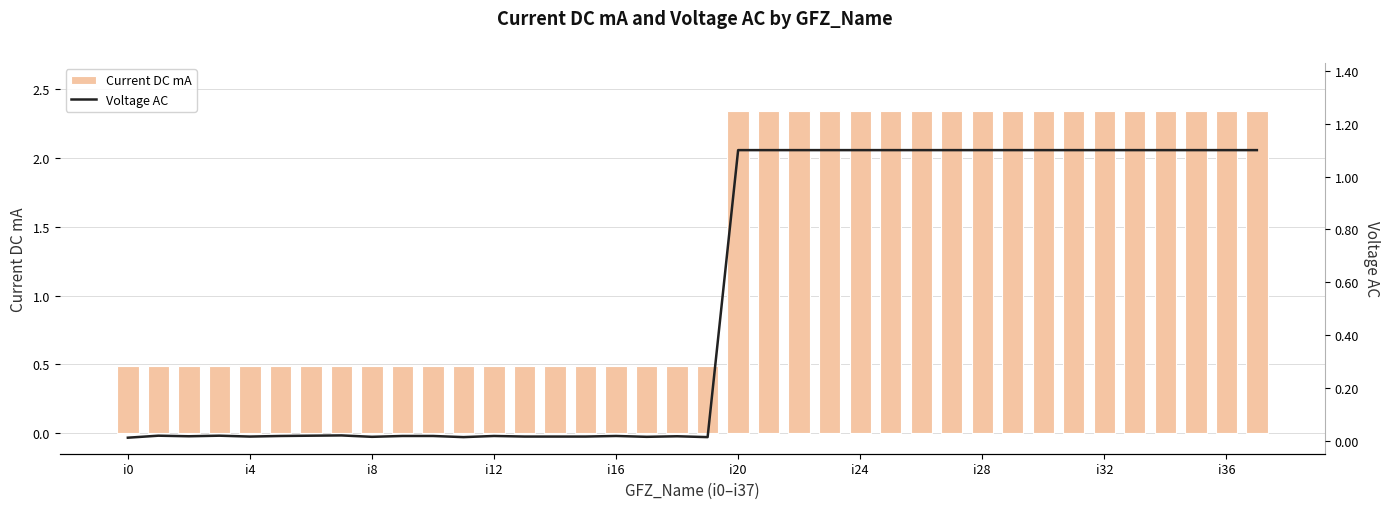

What is the lowest value of the Current DC mA series?

0.5